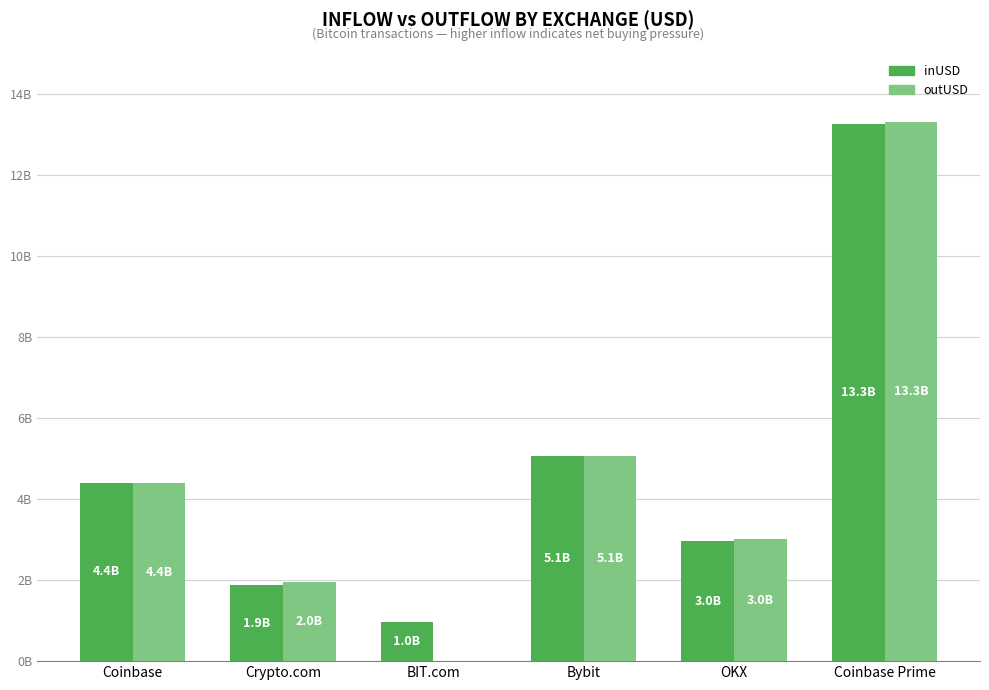

Where does the inUSD series first go above 4403228872?

Coinbase